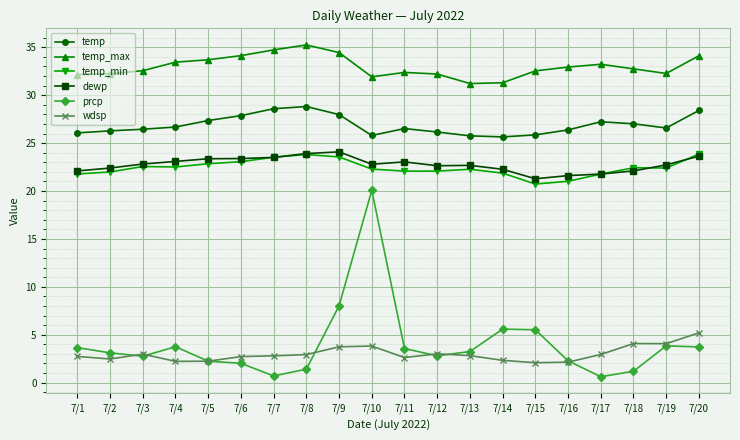

Is it true that temp_max equals 32.2 at 7/2?

True